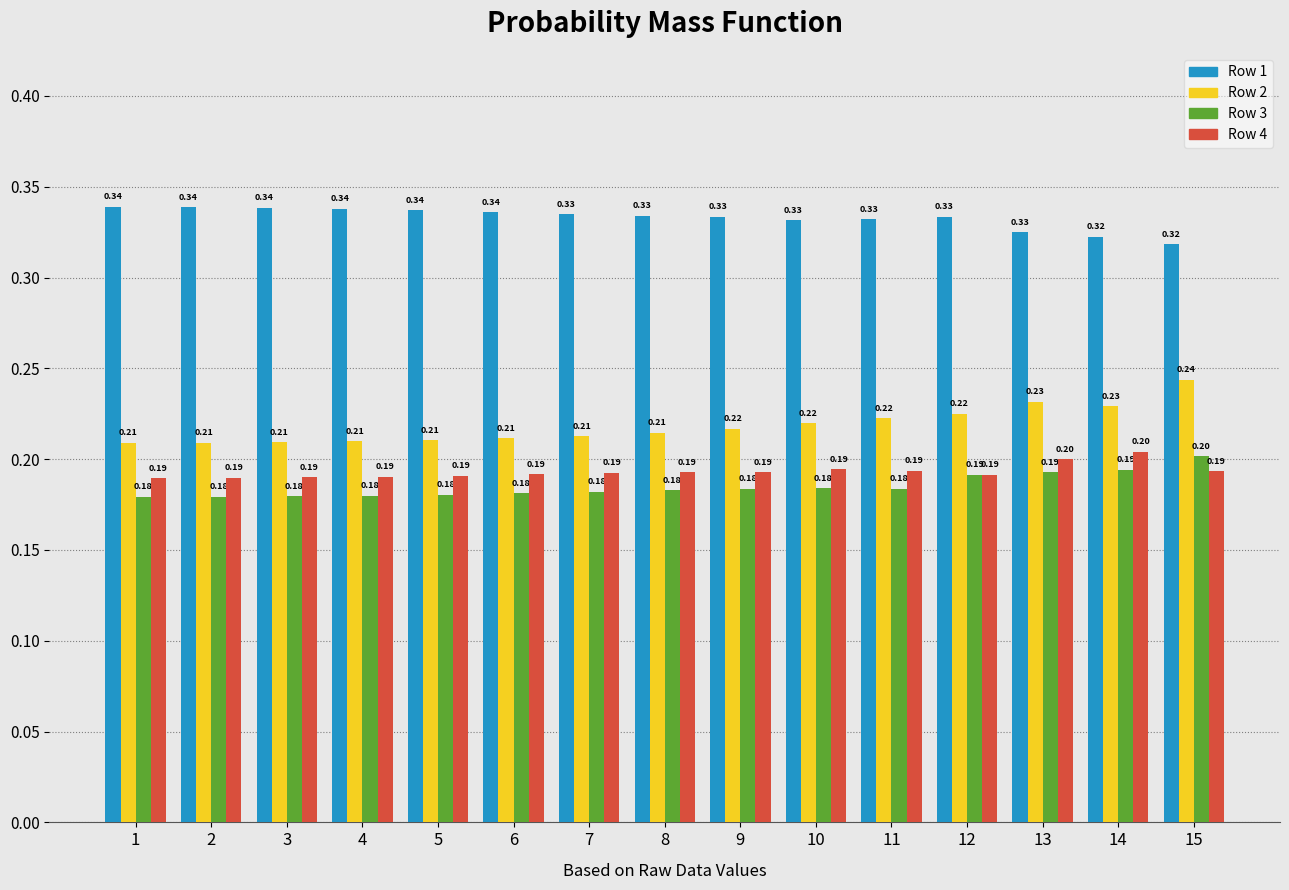

Which series has the widest spread of values?

Row 2